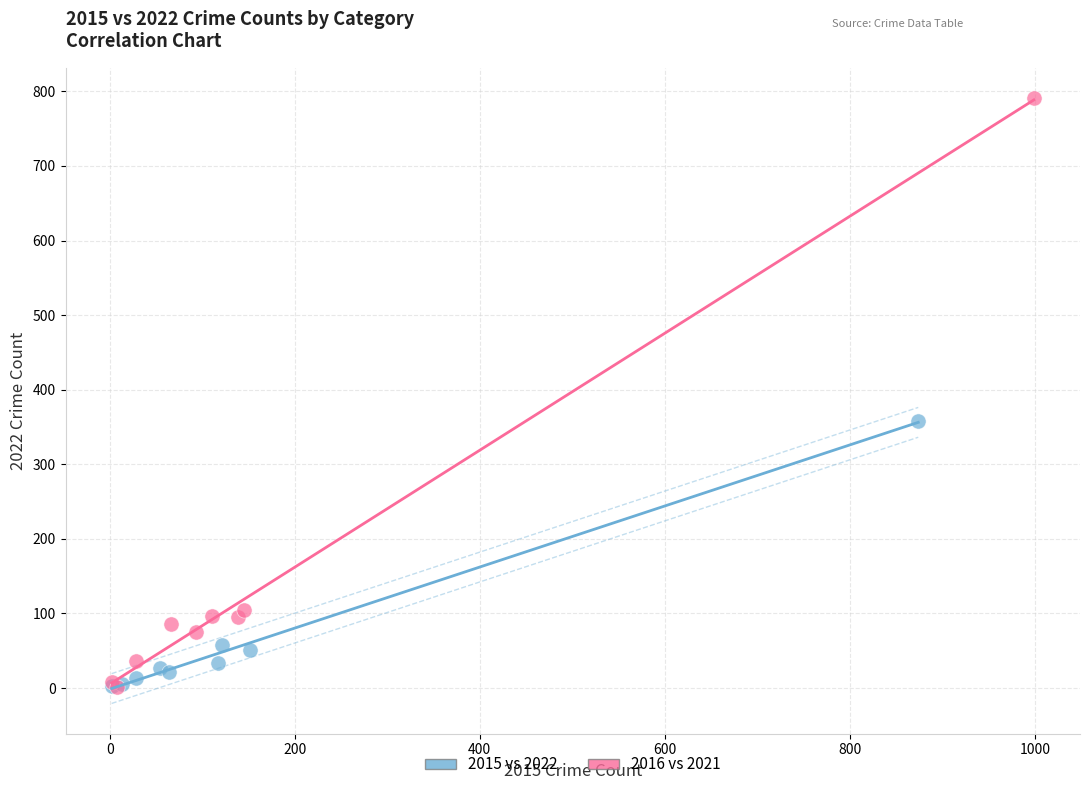

Which series reaches the maximum Y coordinate?

2016 vs 2021